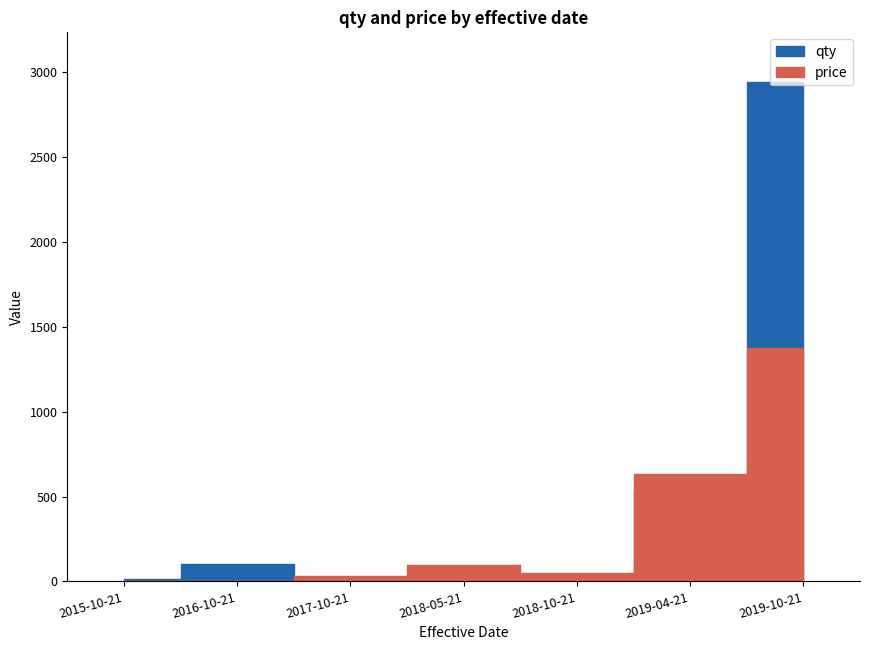

Which series changed the most between 2016-10-21 and 2018-05-21?

price